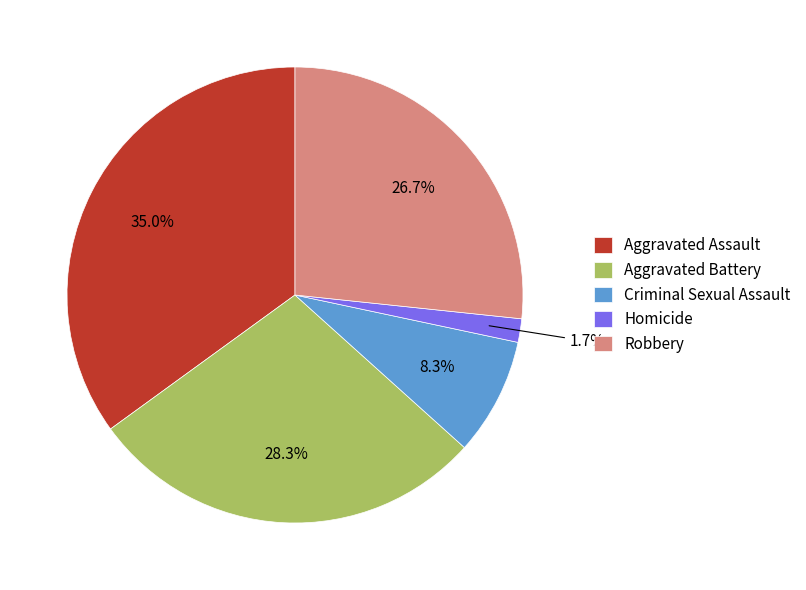

Between Homicide and Criminal Sexual Assault, which is larger?

Criminal Sexual Assault